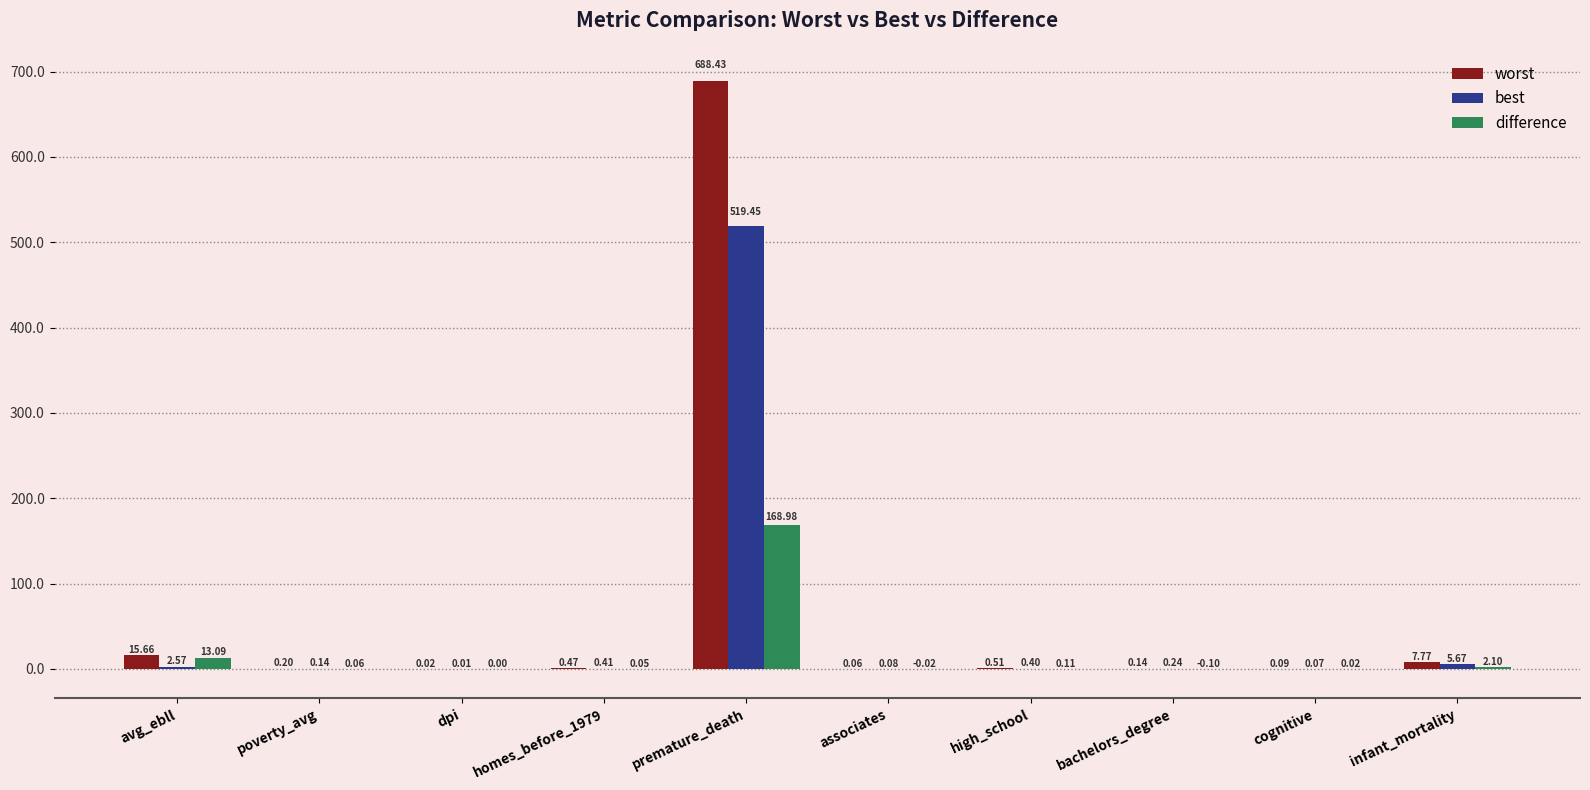

What is the total value across all series at avg_ebll?

31.3